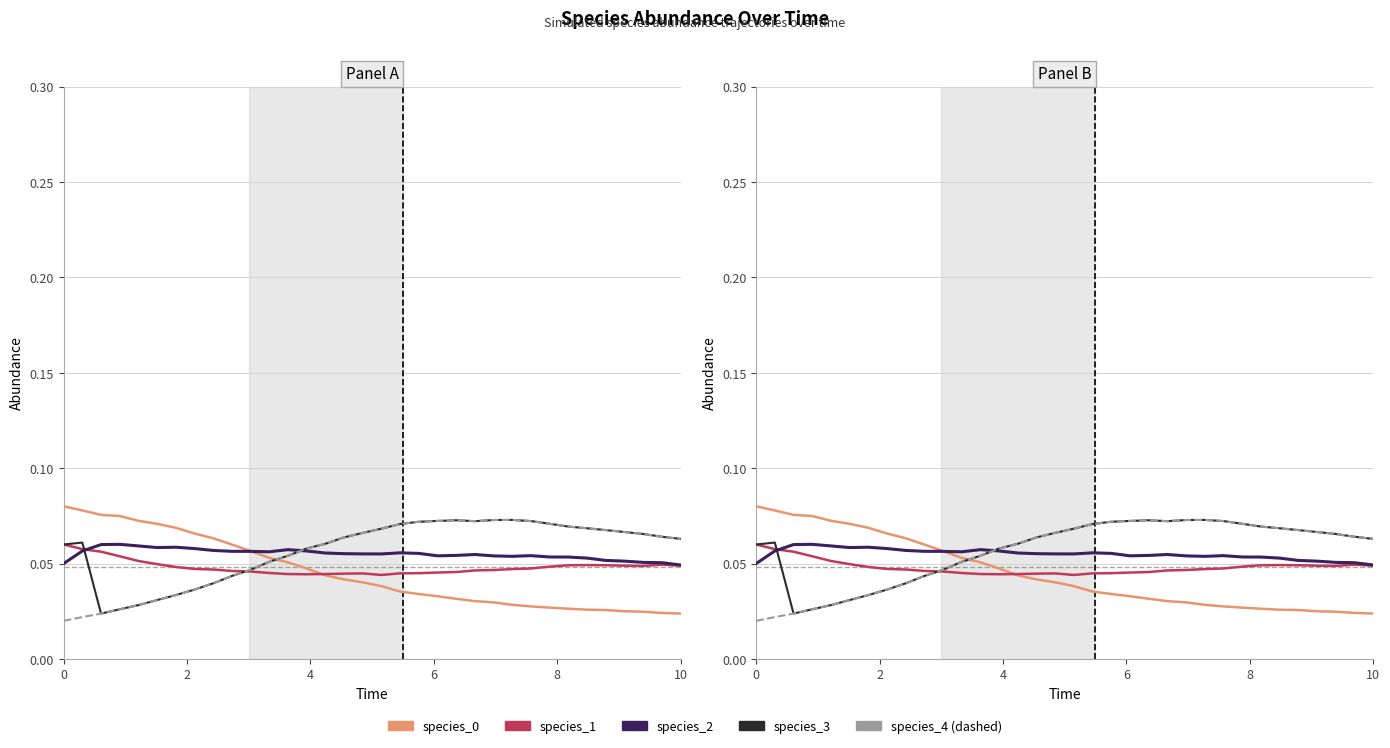

True or false: species_4 and species_0 cross at least once.

True